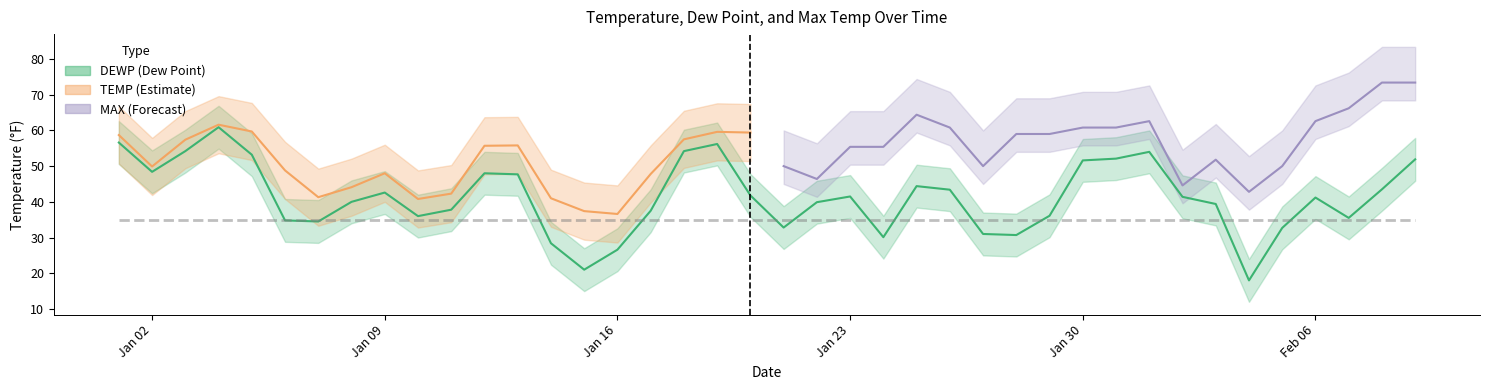

True or false: MAX and DEWP intersect in this chart.

False